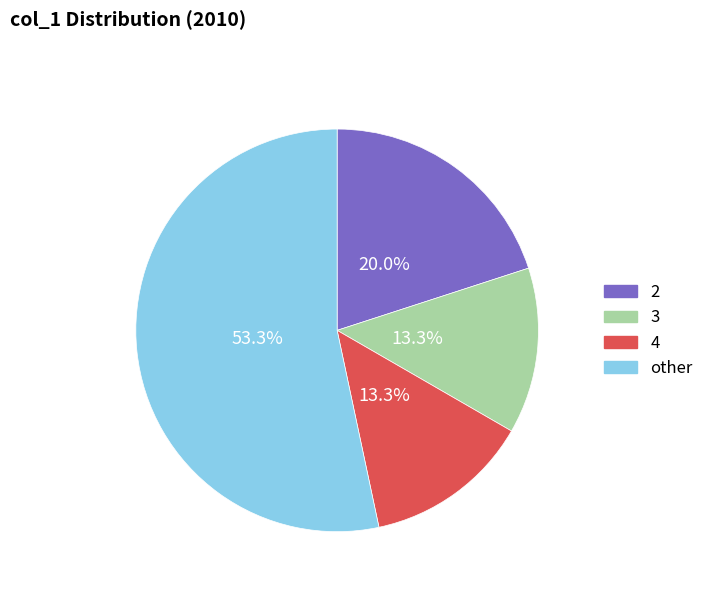

Does any single category account for the majority?

Yes